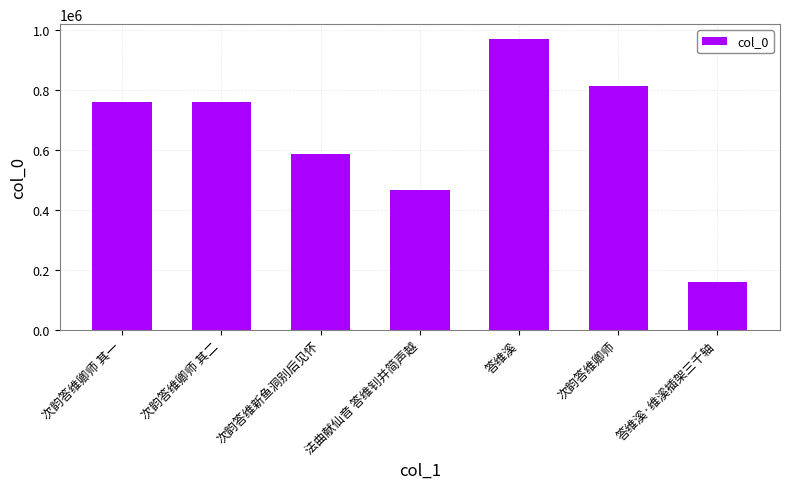

True or false: the data shows 351557 at 答维溪.

False